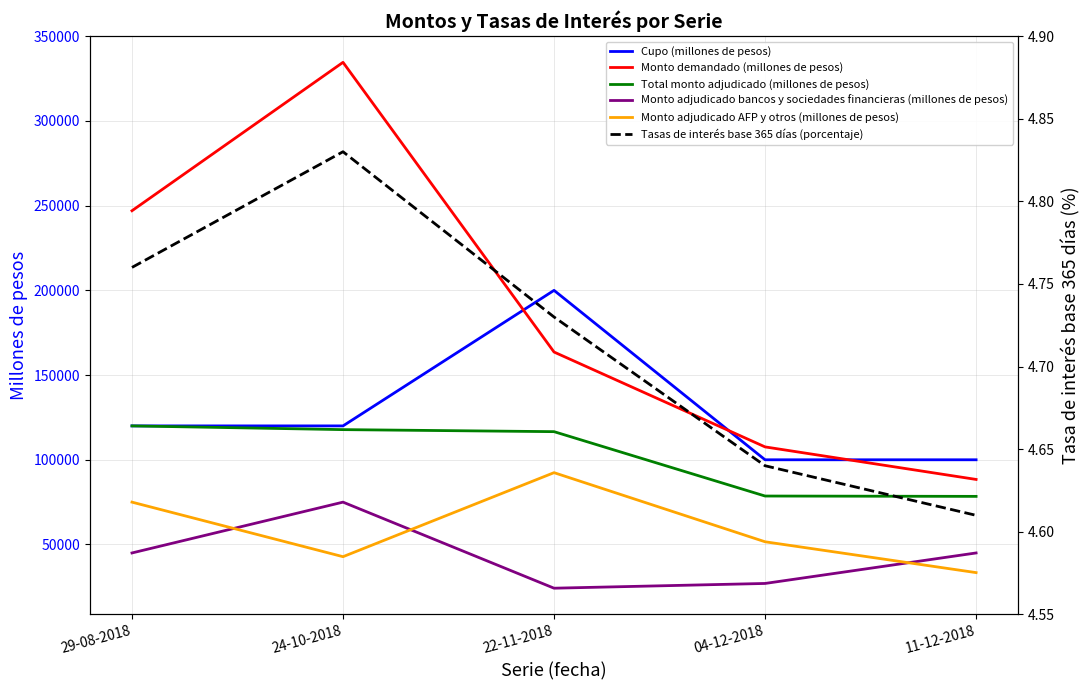

True or false: Monto adjudicado AFP y otros (millones de pesos) and Total monto adjudicado (millones de pesos) intersect in this chart.

False